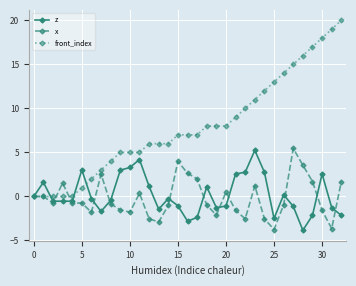

Which series has the largest total across all categories?

front_index